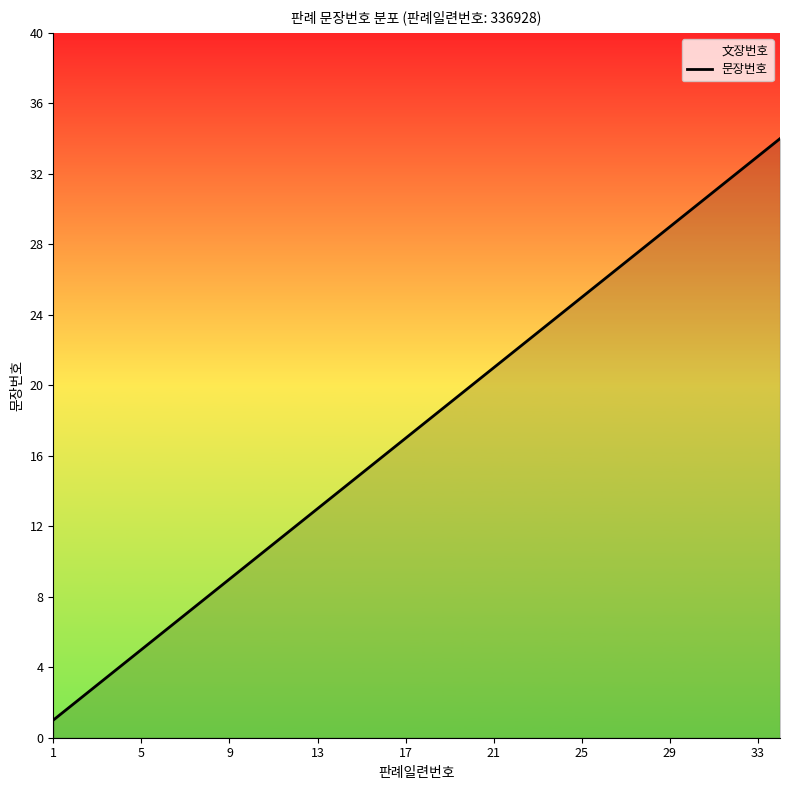

What is the greatest value displayed?

34